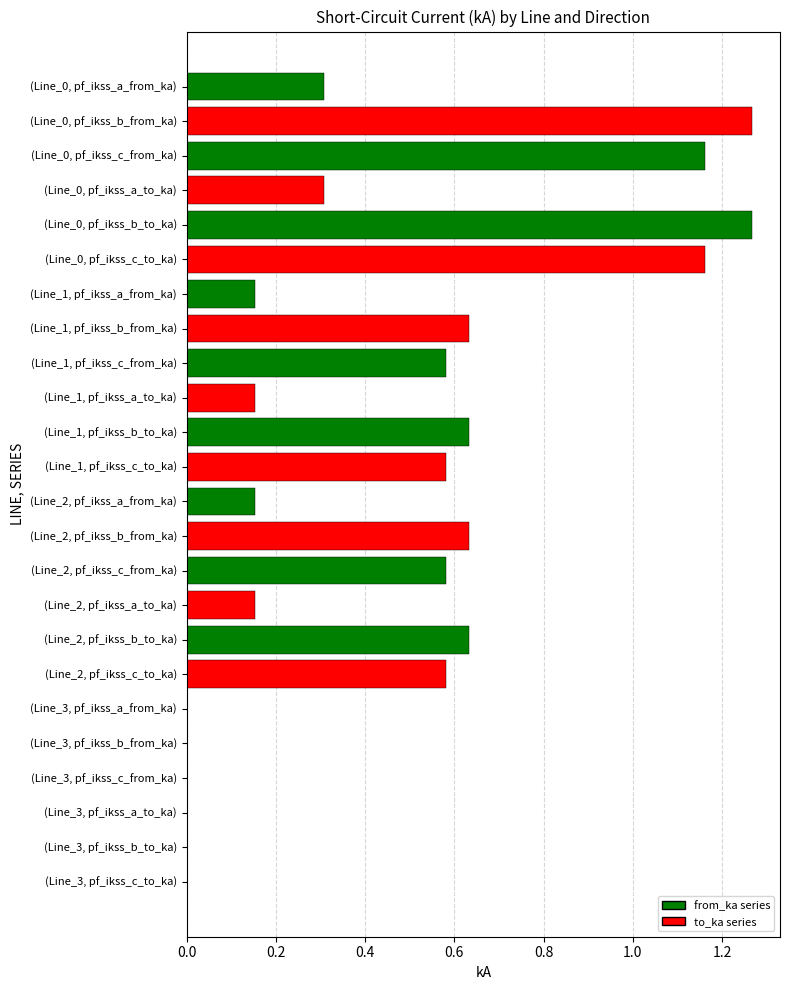

What is the change in value from (Line_0, pf_ikss_a_to_ka) to (Line_2, pf_ikss_b_from_ka)?

+0.3